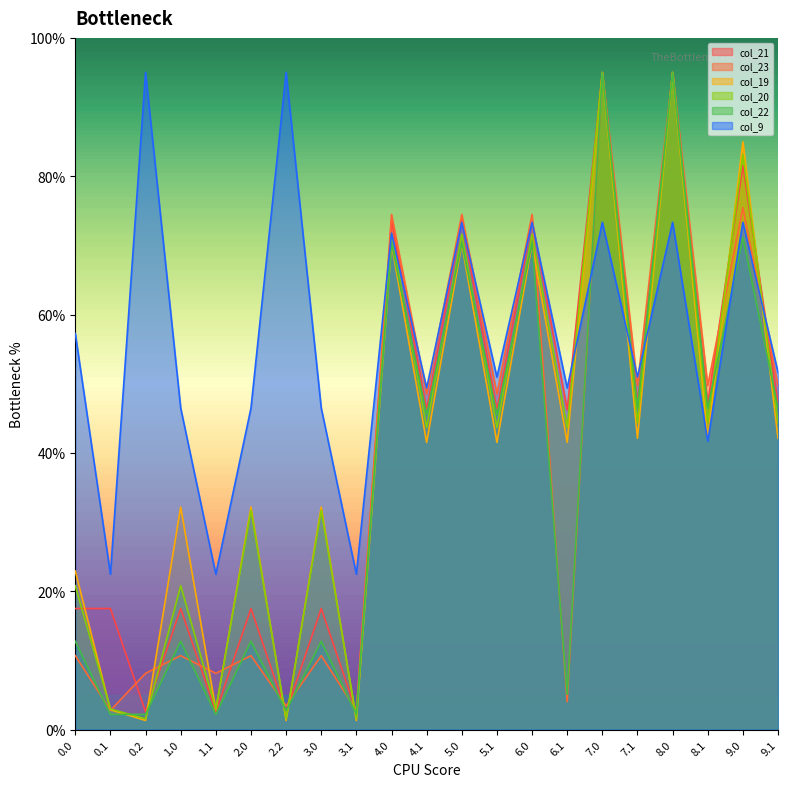

What is the total value across all series at 0.0?

141.9